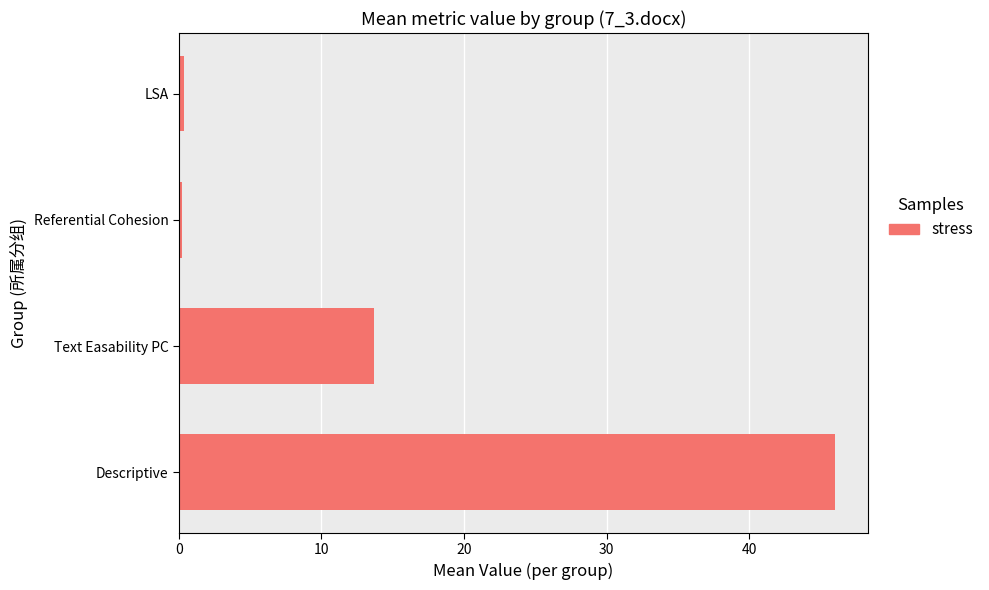

Between Text Easability PC and LSA, which is larger?

Text Easability PC